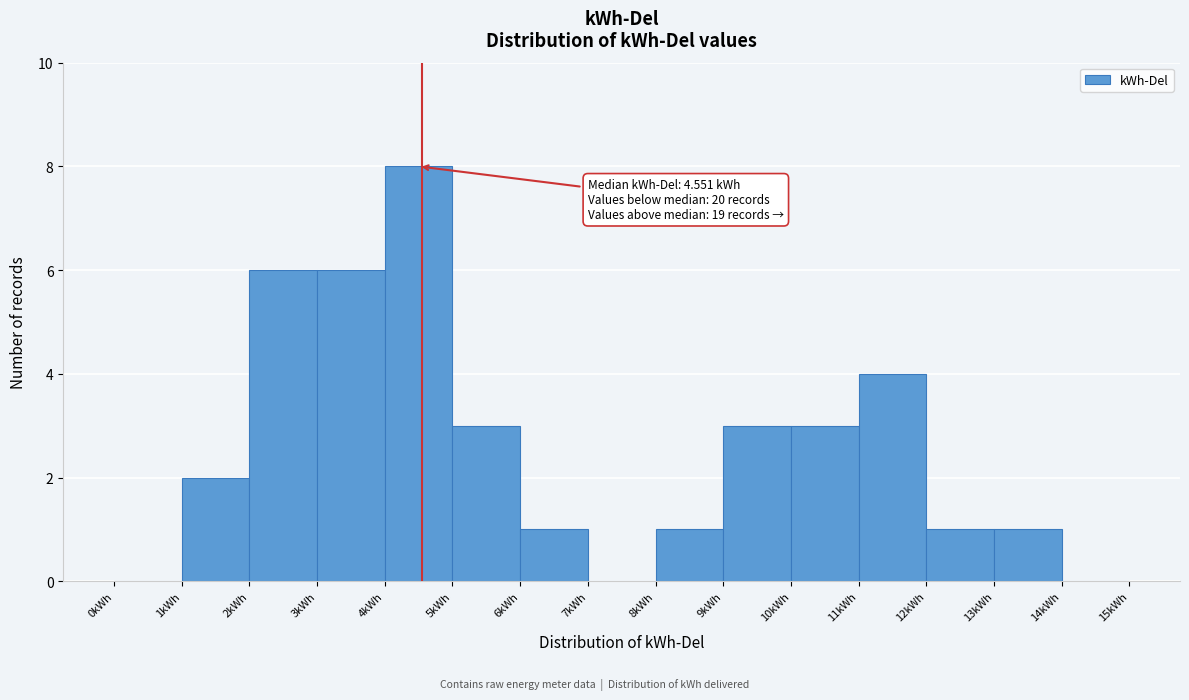

Over which range of the x-axis is the bar tallest?

4 to 5